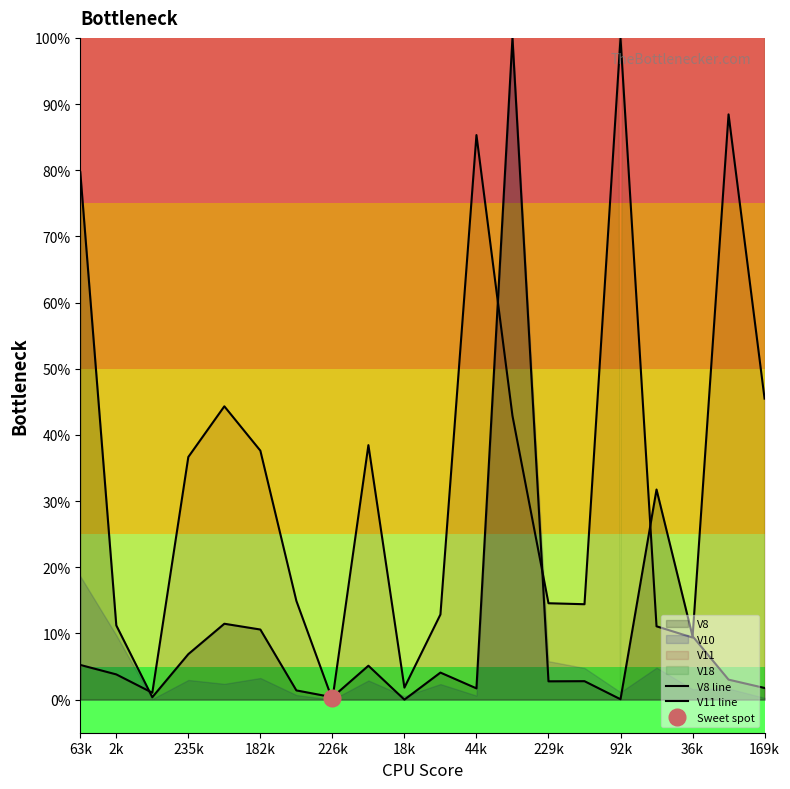

Rank the series at 44k from highest to lowest value.

V11 line, V8 line